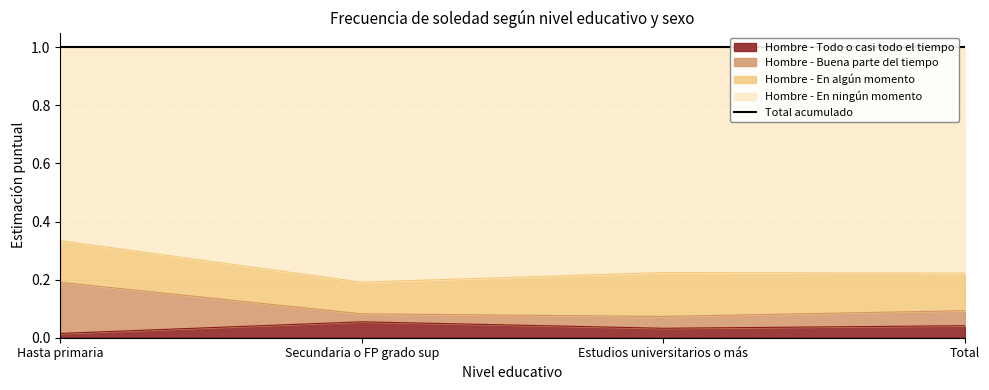

How many Hombre - Todo o casi todo el tiempo values are between 0 and 1?

4